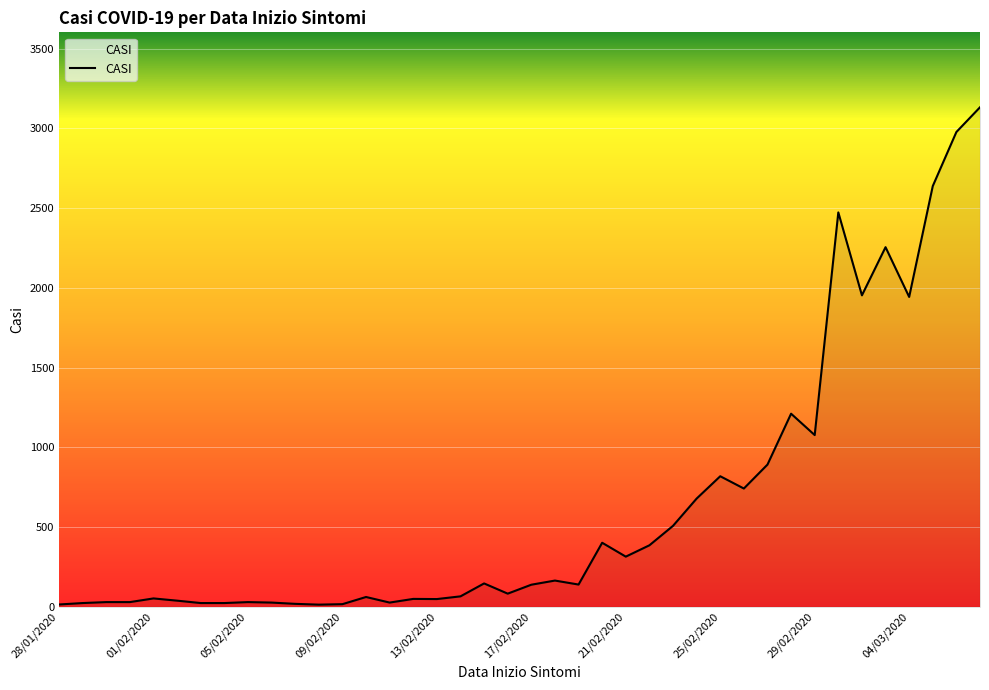

What is the greatest value displayed?

3132